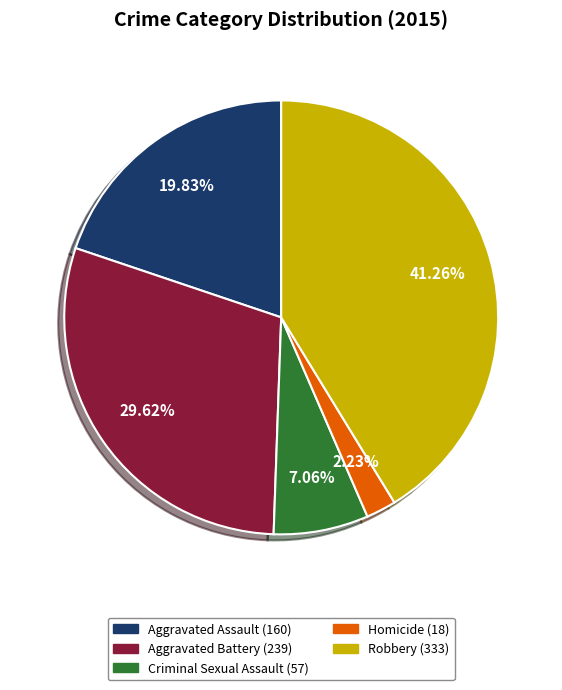

Is the sum of Aggravated Battery and Aggravated Assault greater than half?

No